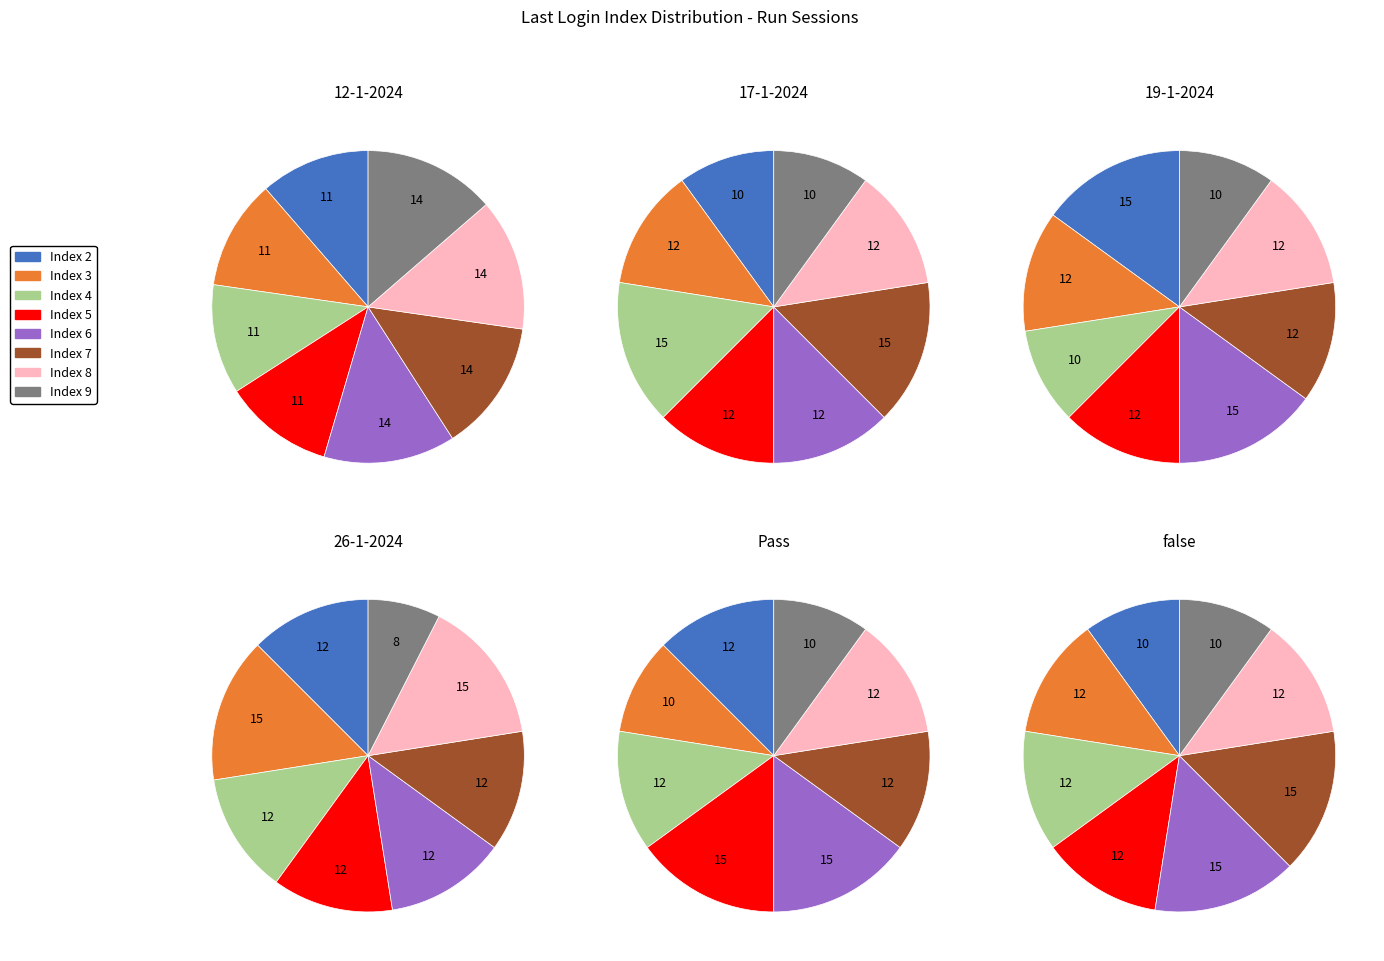

Between 32 and 30, which is larger?

32